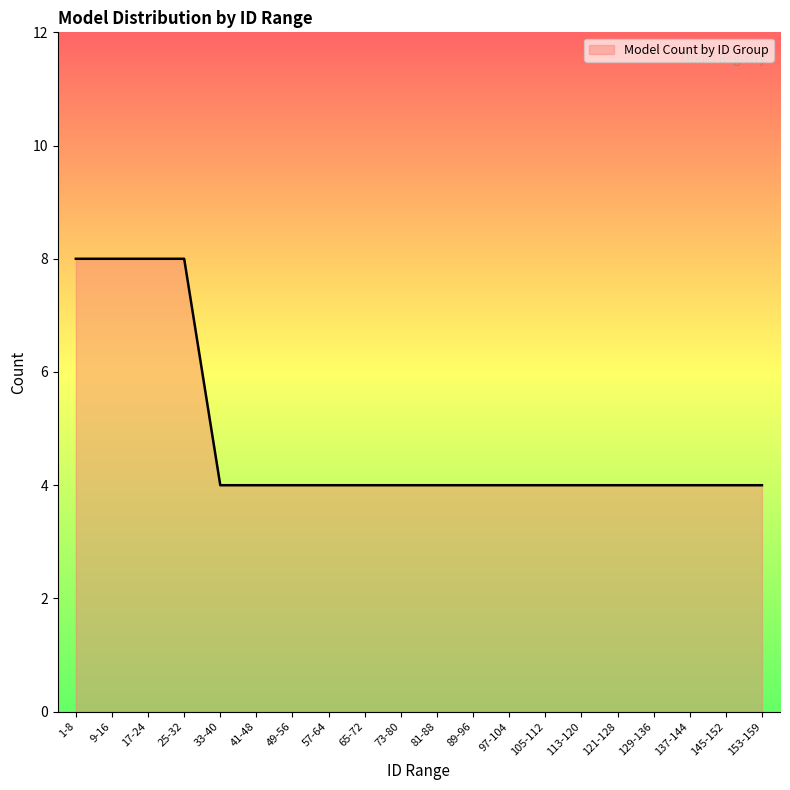

What position from the left is 41-48?

6